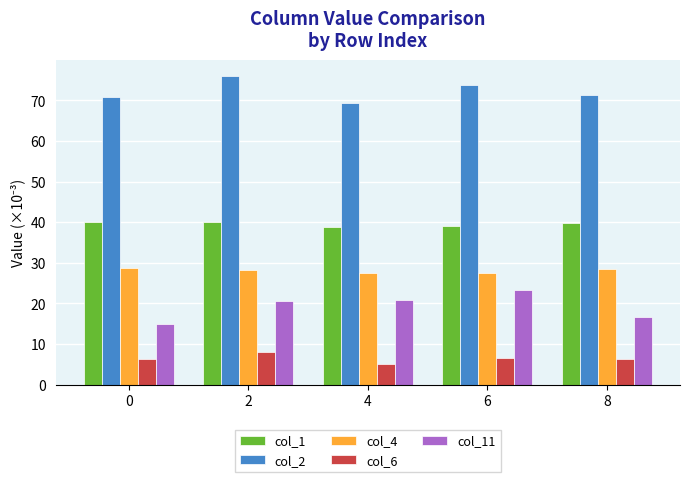

At which label is col_2 closest to 72?

8